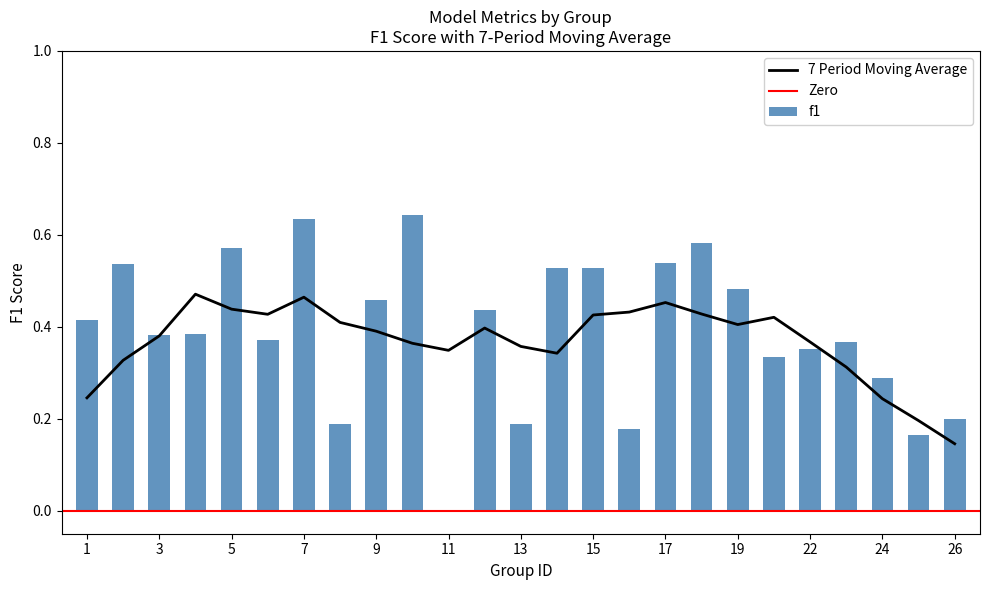

List the labels in order of f1 value, smallest first.

11, 25, 16, 8, 13, 26, 24, 21, 22, 23, 6, 3, 4, 1, 12, 9, 19, 14, 15, 2, 17, 5, 18, 7, 10